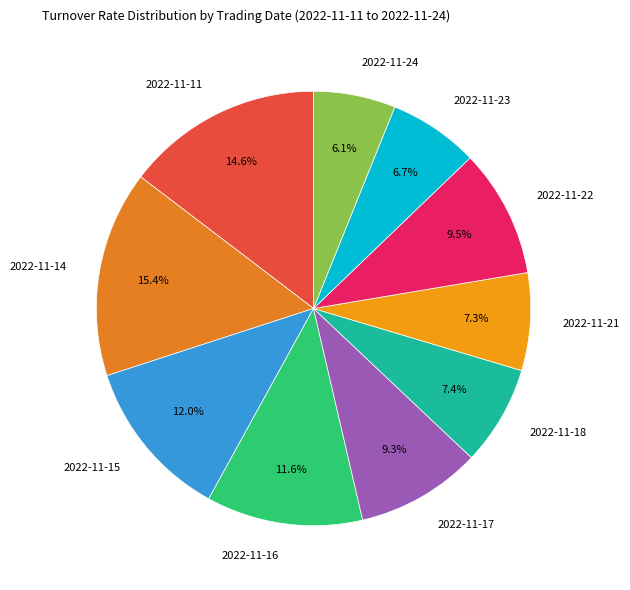

To the nearest percent, what is the average slice percentage?

10%